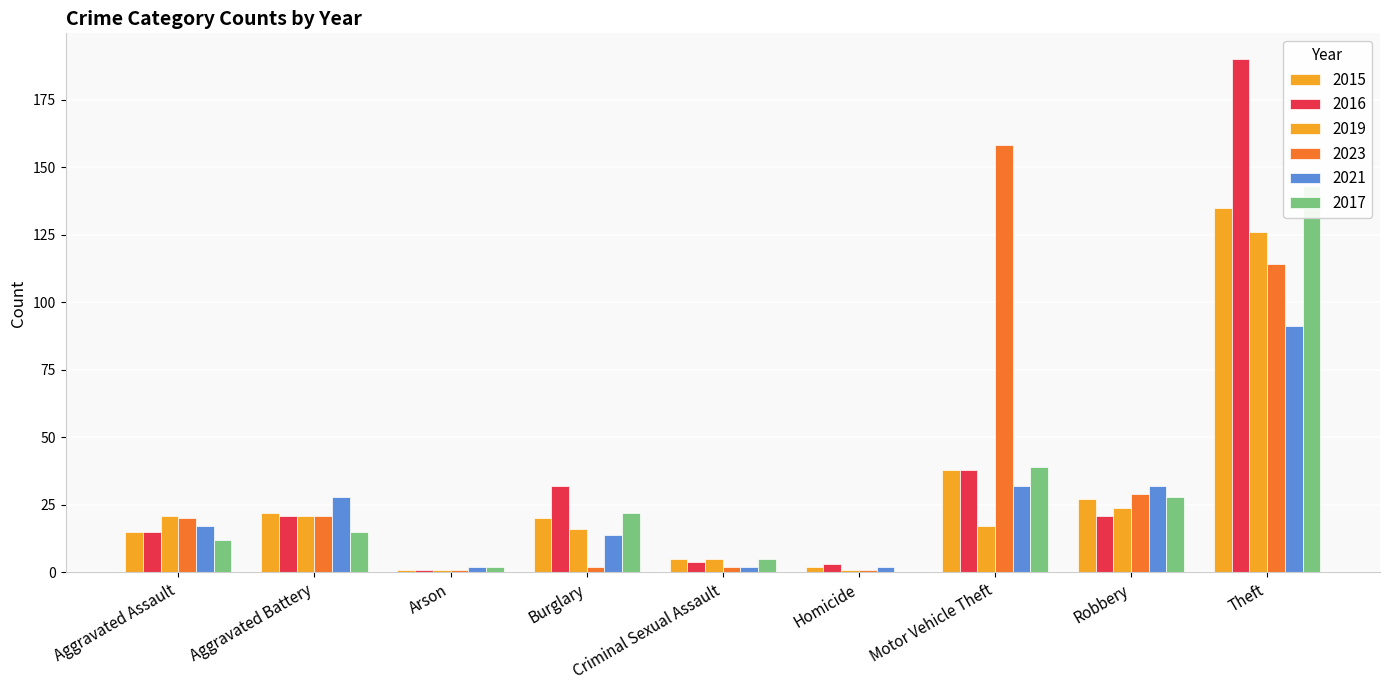

Count the number of categories in the chart.

9